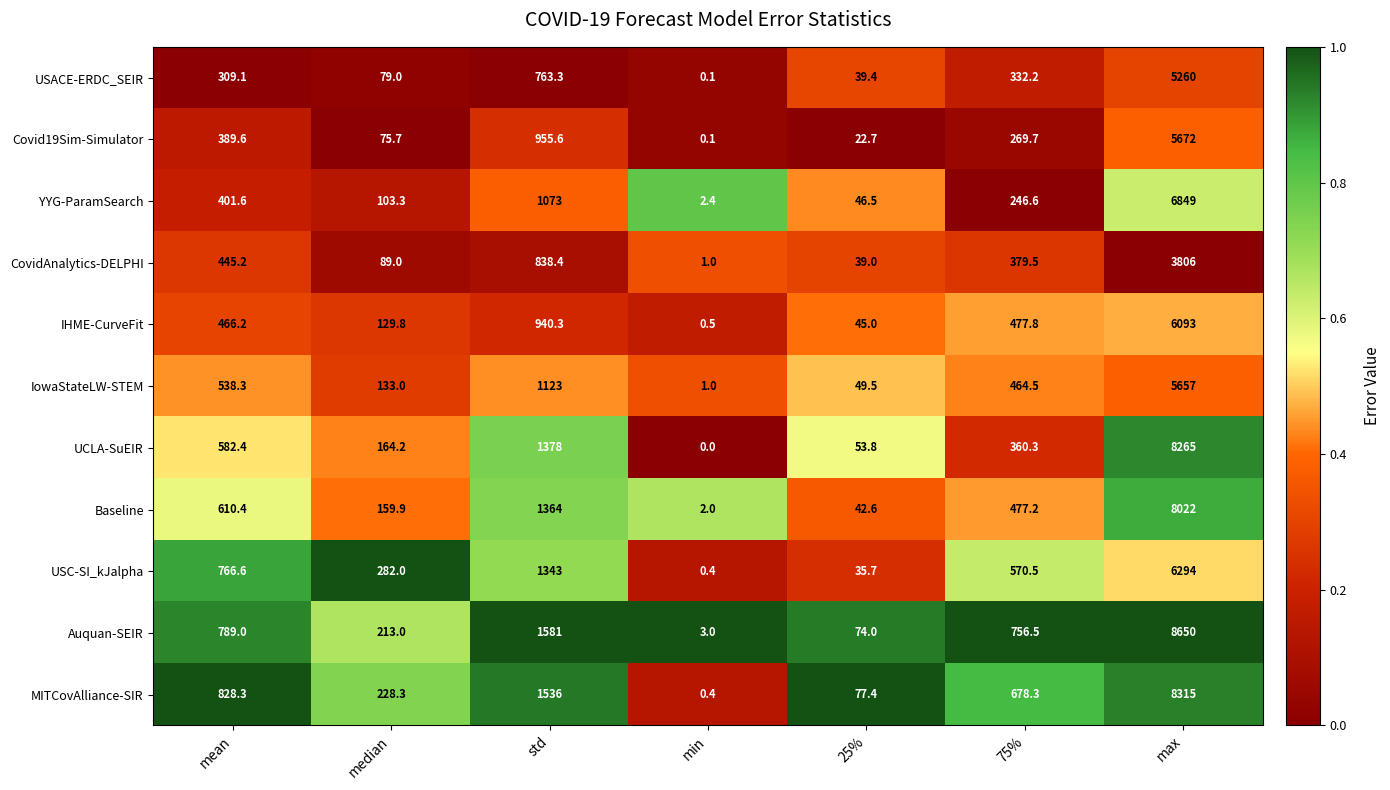

What is the greatest value displayed?

8650.0